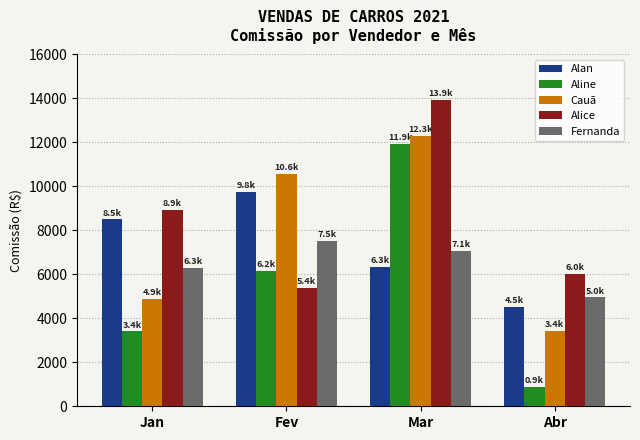

What is the value of the Alice bar at the 2nd from the left?

5391.4